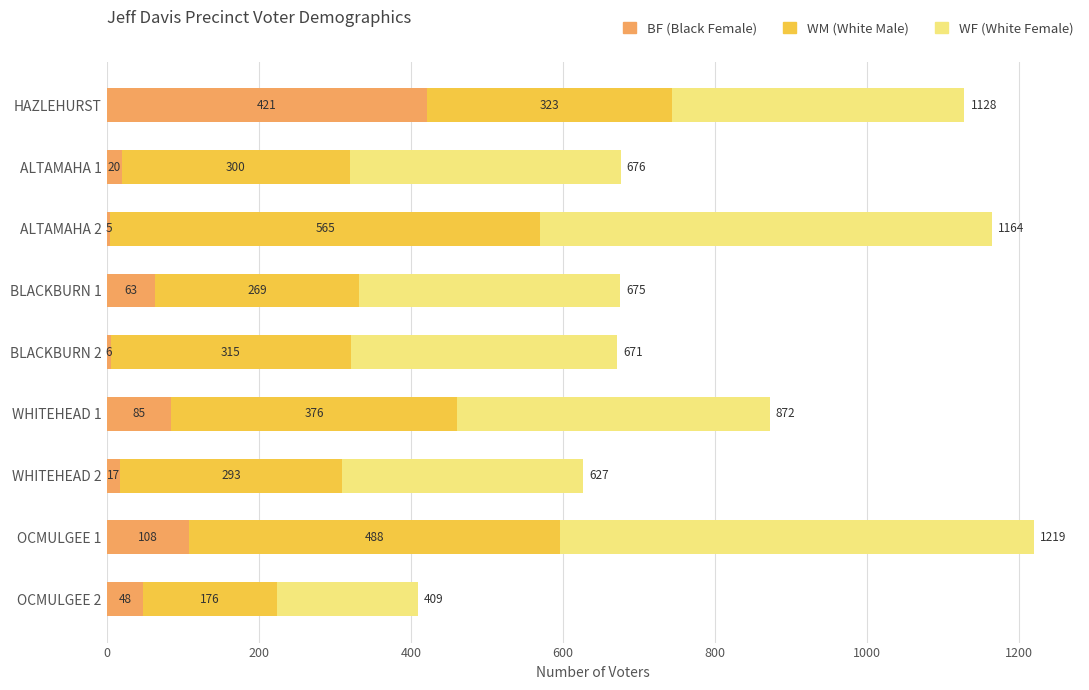

What is the sum of the BF (Black Female) values at WHITEHEAD 1 and ALTAMAHA 2?

90